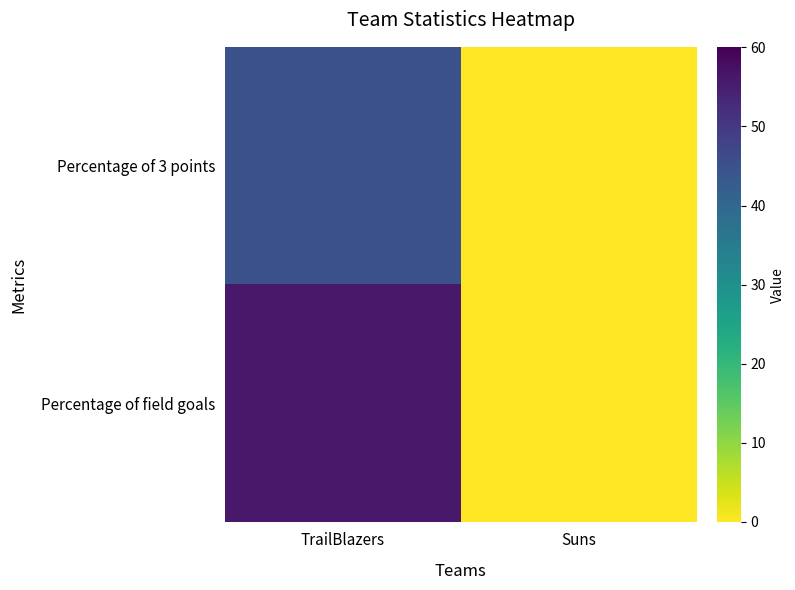

Rank the series by their average value, from lowest to highest.

Percentage of 3 points, Percentage of field goals